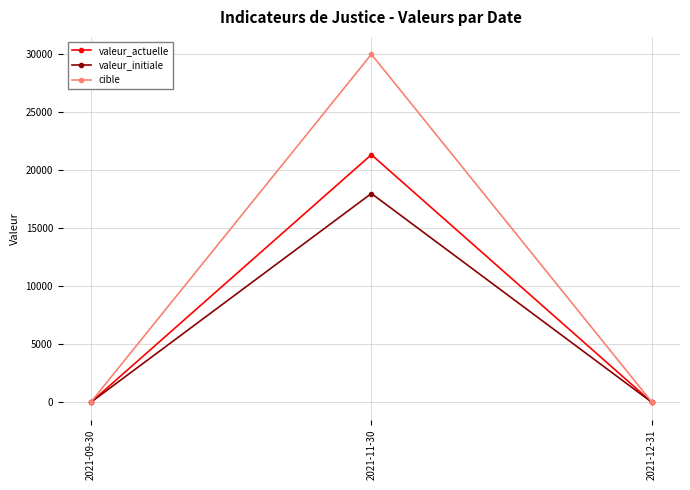

List the series in order of their peak value, lowest first.

valeur_initiale, valeur_actuelle, cible